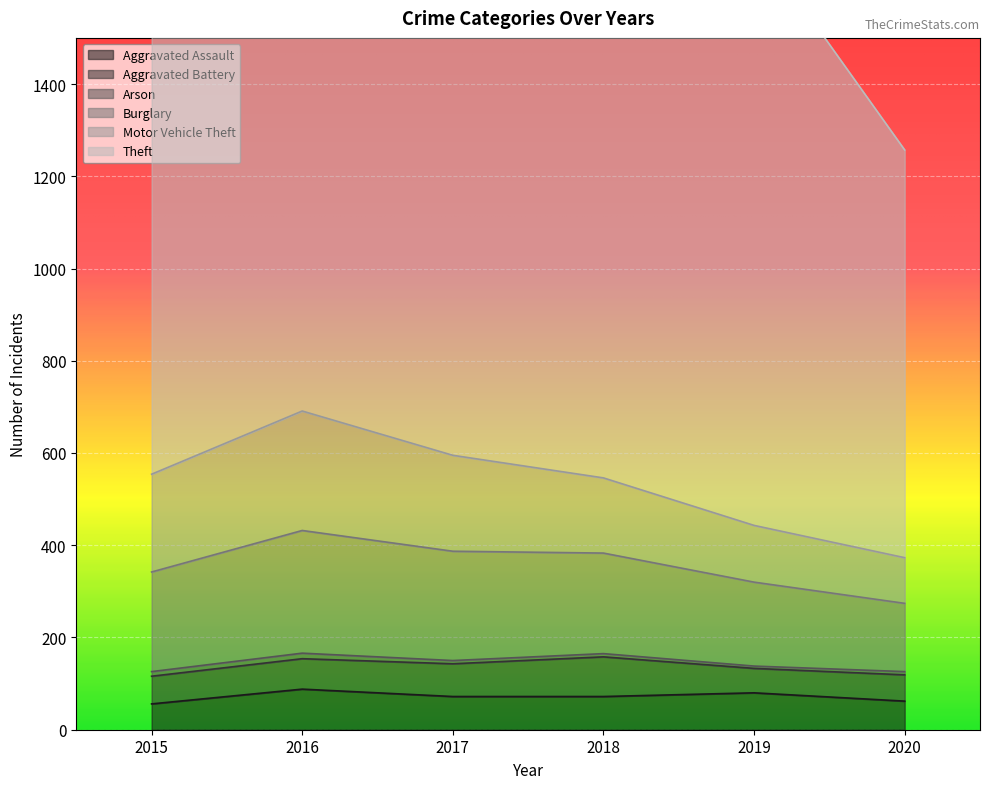

What is the difference between the highest and lowest values at 2019?

1267